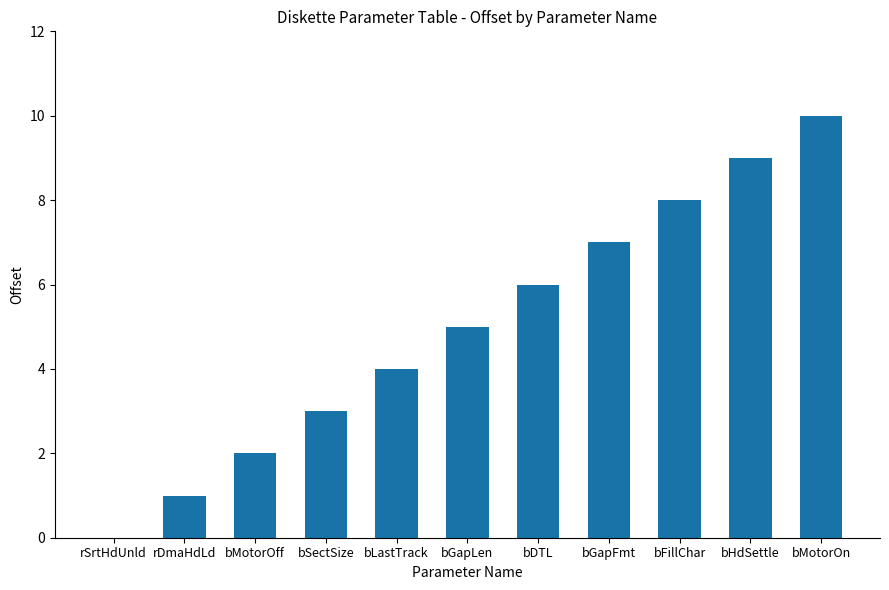

What is the maximum value shown in the chart?

10